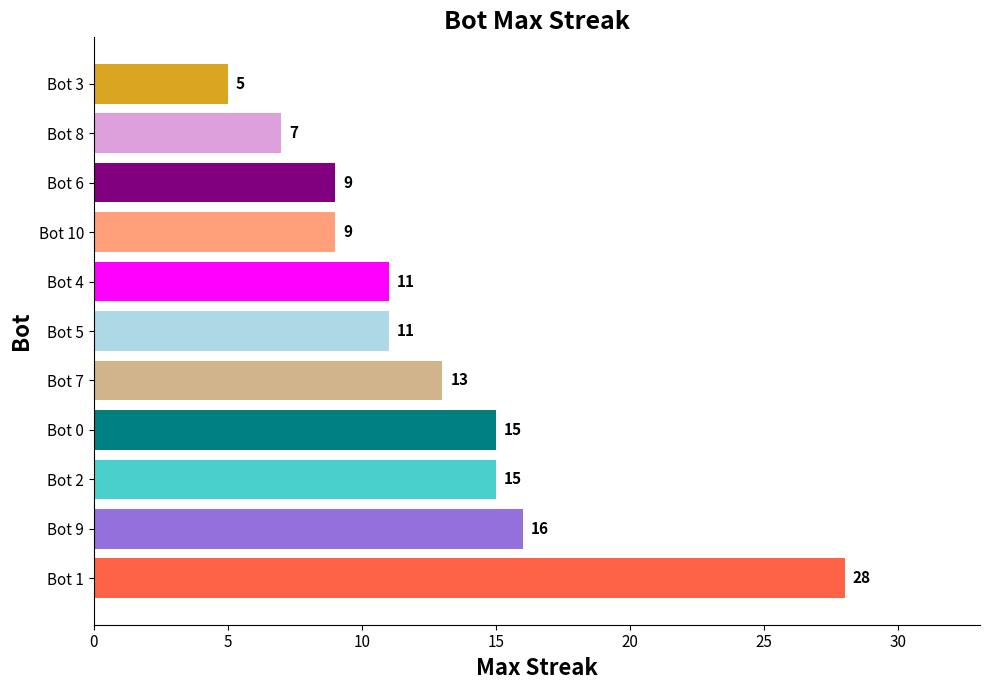

What is the maximum value shown in the chart?

28